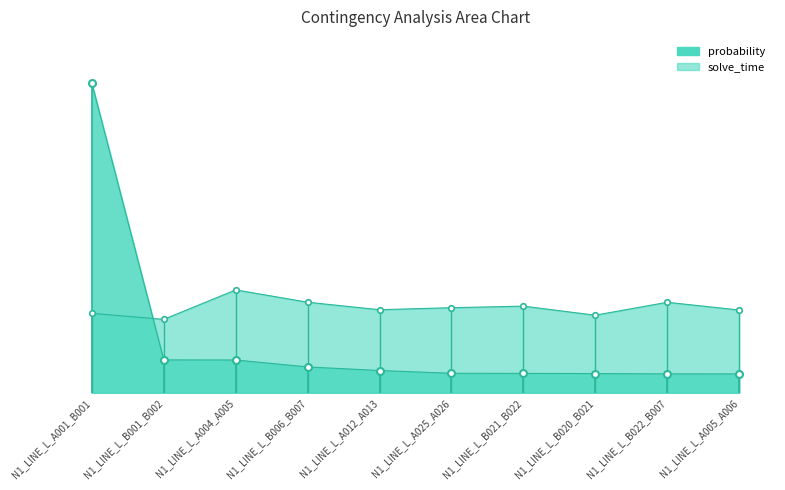

Reading left to right, extract all data points from this chart.

probability: 0.3	0.0	0.0	0.0	0.0	0.0	0.0	0.0	0.0	0.0
solve_time: 0.1	0.1	0.1	0.1	0.1	0.1	0.1	0.1	0.1	0.1